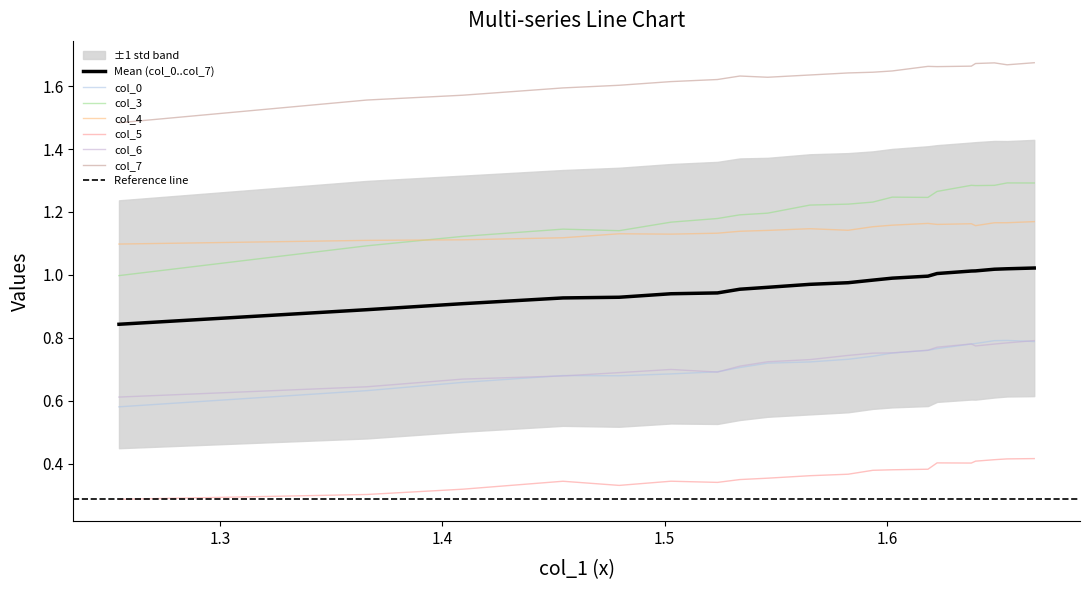

At which label does col_3 first exceed 1?

1.3